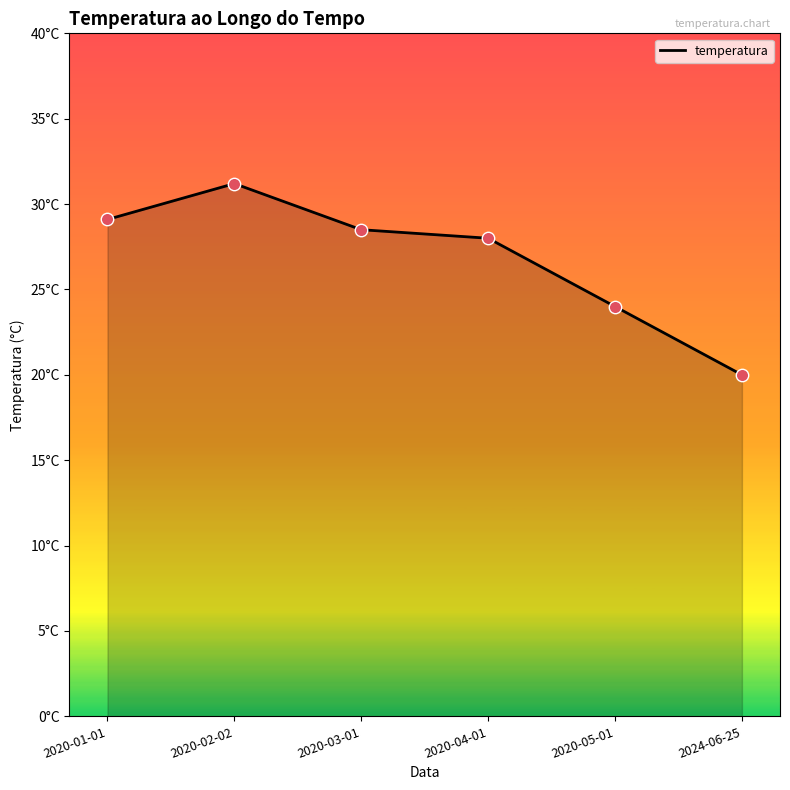

Approximately how many times larger is the value at 2020-04-01 compared to 2024-06-25?

1.4